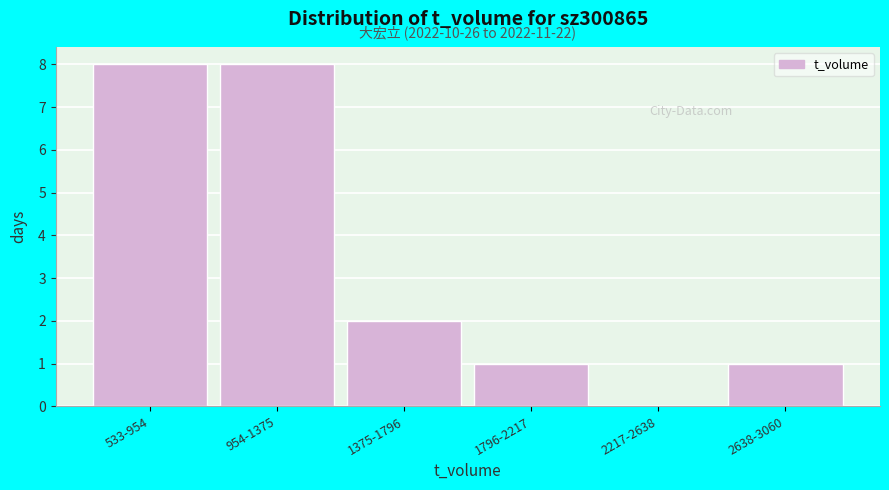

Reading right to left, extract all data points from this chart.

2638-3060=1	2217-2638=0	1796-2217=1	1375-1796=2	954-1375=8	533-954=8